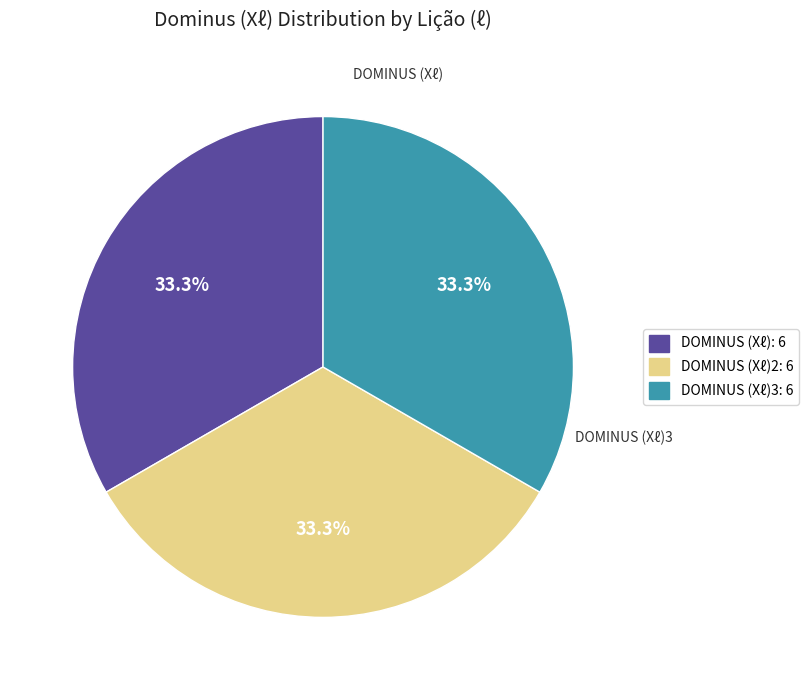

What percentage do DOMINUS (Xℓ)2: 6 and DOMINUS (Xℓ)3: 6 together represent?

66.7%